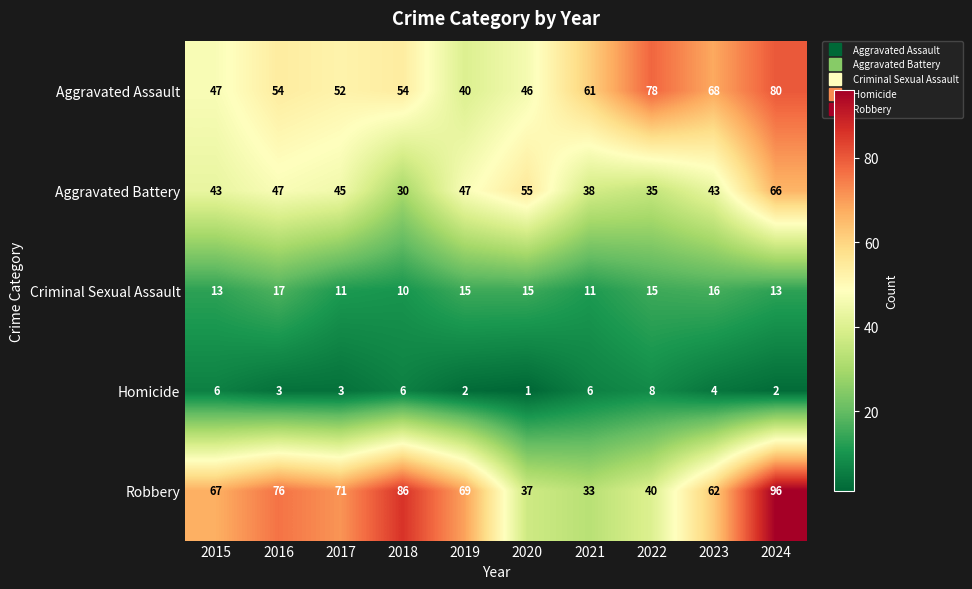

Read the Criminal Sexual Assault value at 2023.

16